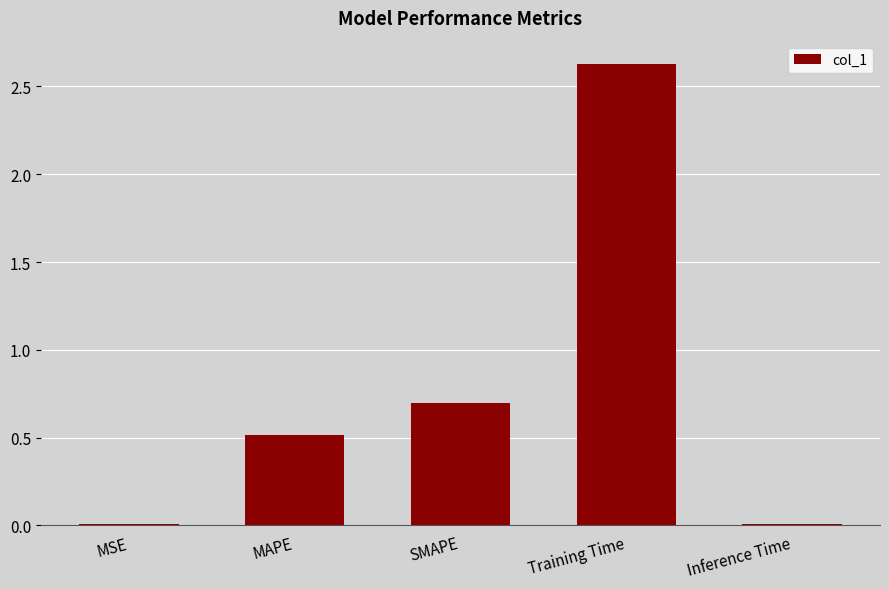

Which category has the highest value across all series?

Training Time